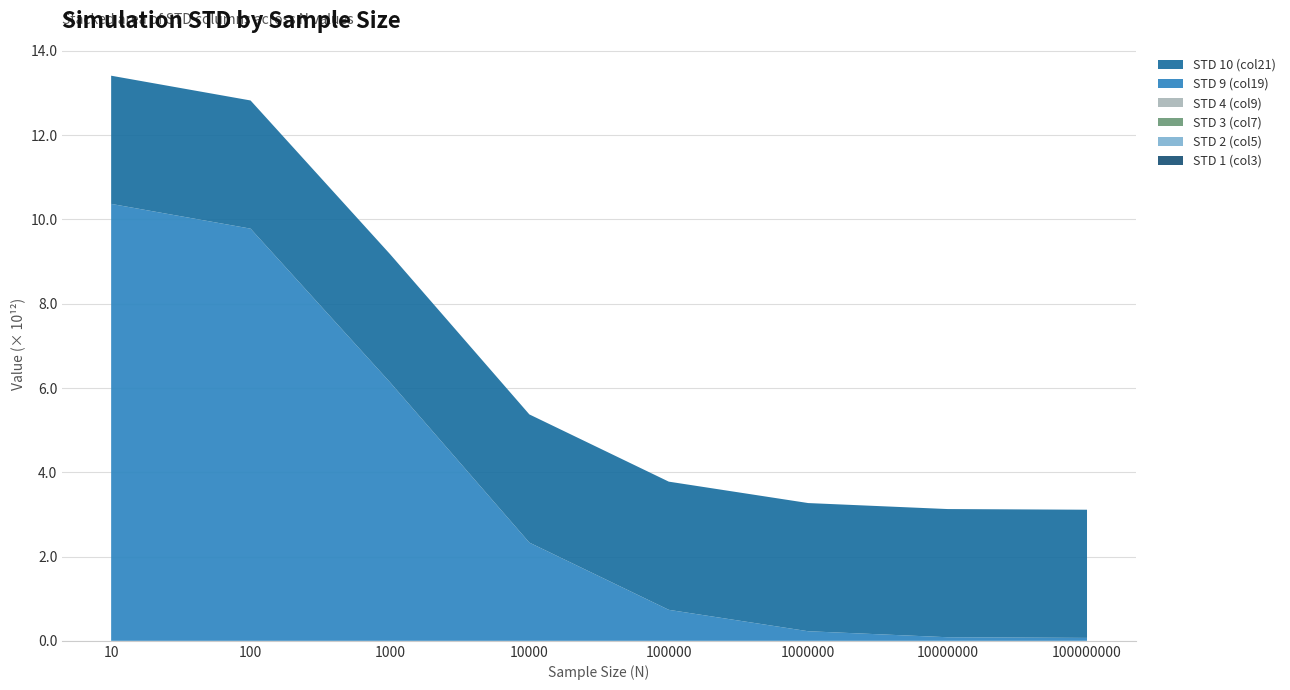

Reading left to right, extract all data points from this chart.

STD_1 (col3): 10=1.9	100=1.9	1000=1.9	10000=1.9	100000=1.9	1000000=1.9	10000000=1.9	100000000=1.9
STD_10 (col21): 10=3042278063689.2	100=3042278063689.2	1000=3042278063689.2	10000=3042278063689.2	100000=3042278063689.2	1000000=3042278063689.2	10000000=3042278063689.2	100000000=3042278063689.2
STD_2 (col5): 10=11.7	100=11.7	1000=11.7	10000=11.7	100000=11.7	1000000=11.7	10000000=11.7	100000000=11.7
STD_3 (col7): 10=125.9	100=125.9	1000=125.9	10000=125.9	100000=125.9	1000000=125.9	10000000=125.9	100000000=125.9
STD_9 (col19): 10=10370317568032.8	100=9782599055139.2	1000=6137386856144.2	10000=2331482825089.0	100000=735794641426.4	1000000=227638507458.1	10000000=85415852973.4	100000000=69566811592.4
STD_4 (col9): 10=2052.8	100=2052.8	1000=2052.8	10000=2052.8	100000=2052.8	1000000=2052.8	10000000=2052.8	100000000=2052.8